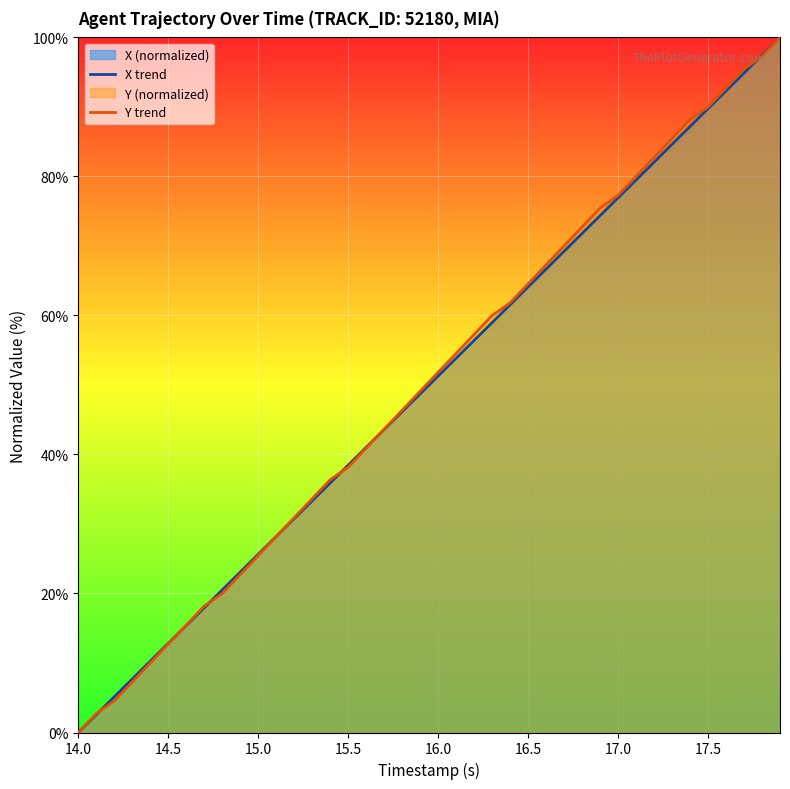

At which label does Y trend first exceed 51?

16.0